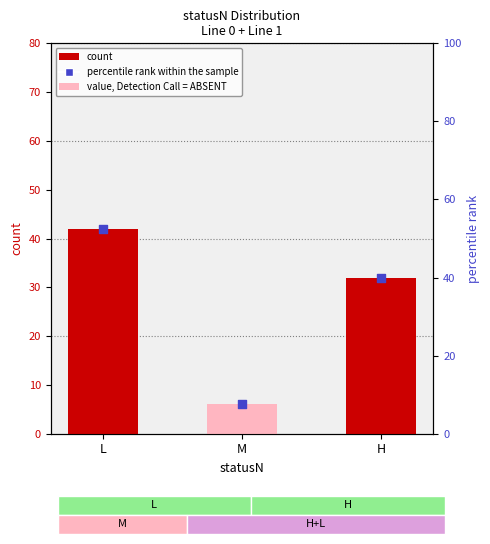

Is the value of percentile rank within the sample at H greater than the value of count at H?

Yes